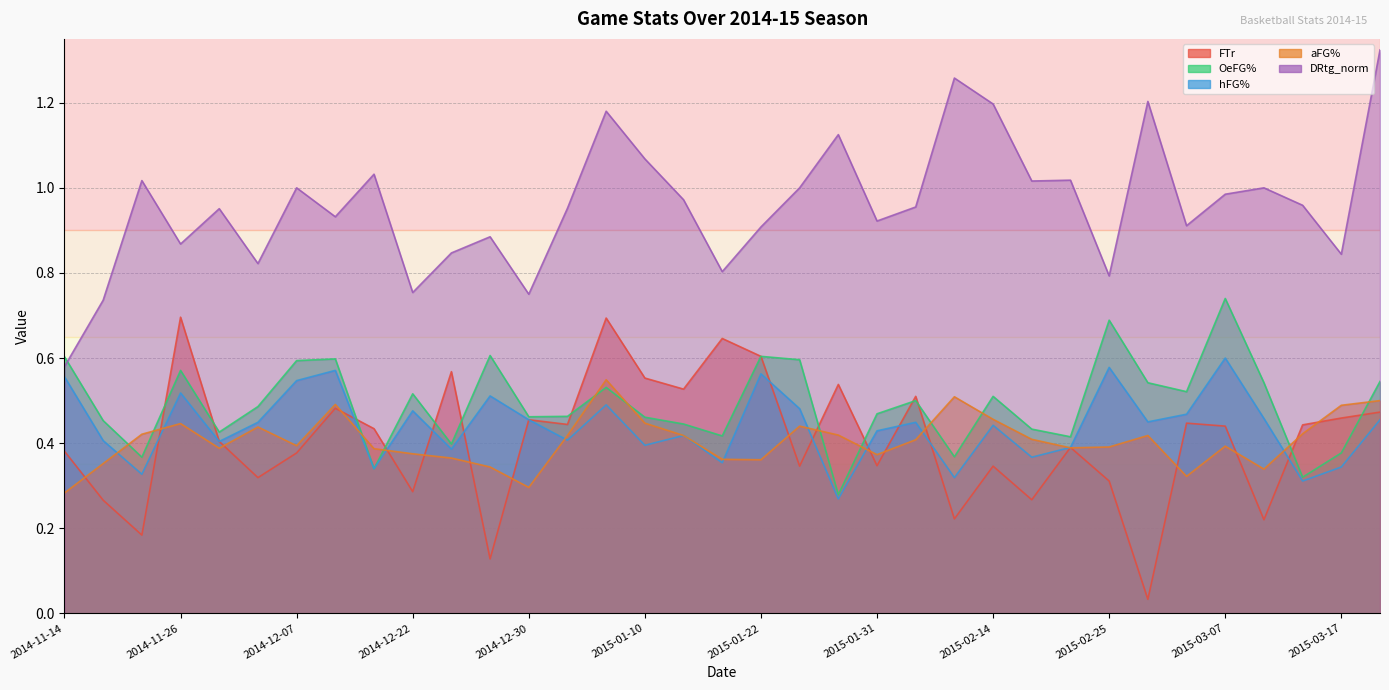

How many interior local peaks does the hFG% series have?

11